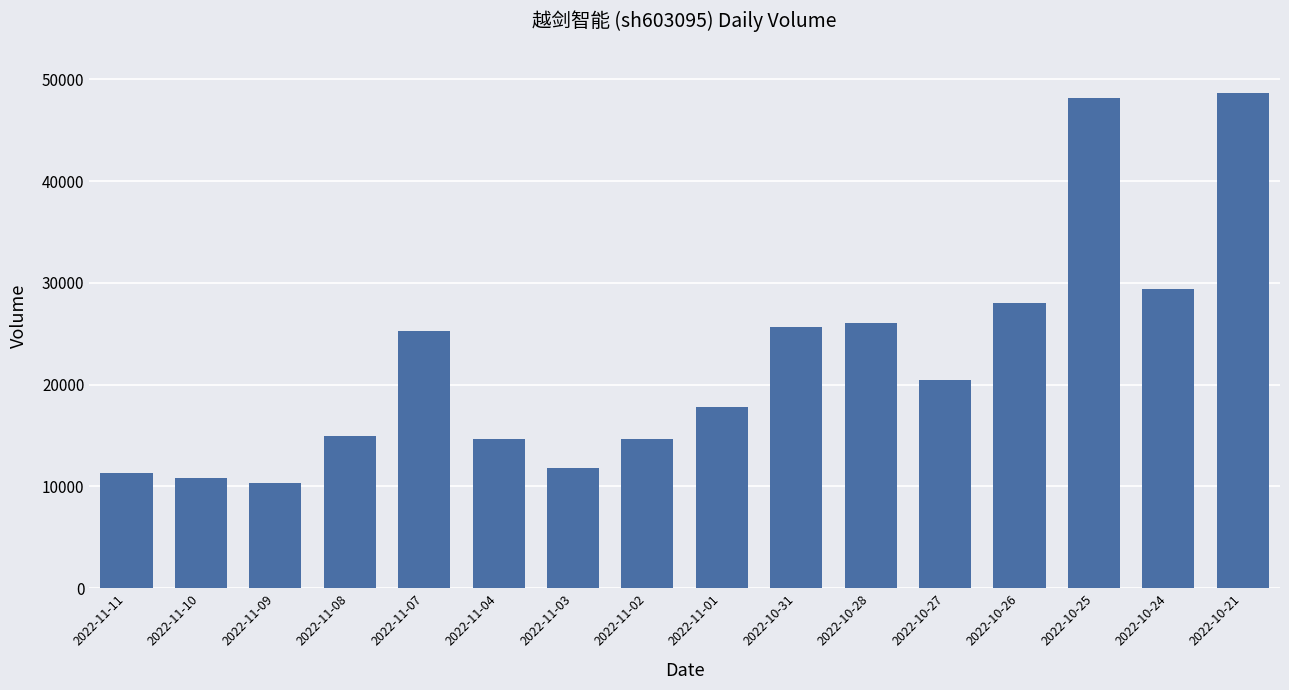

What is the ratio of the value at 2022-10-31 to the value at 2022-10-26?

0.9